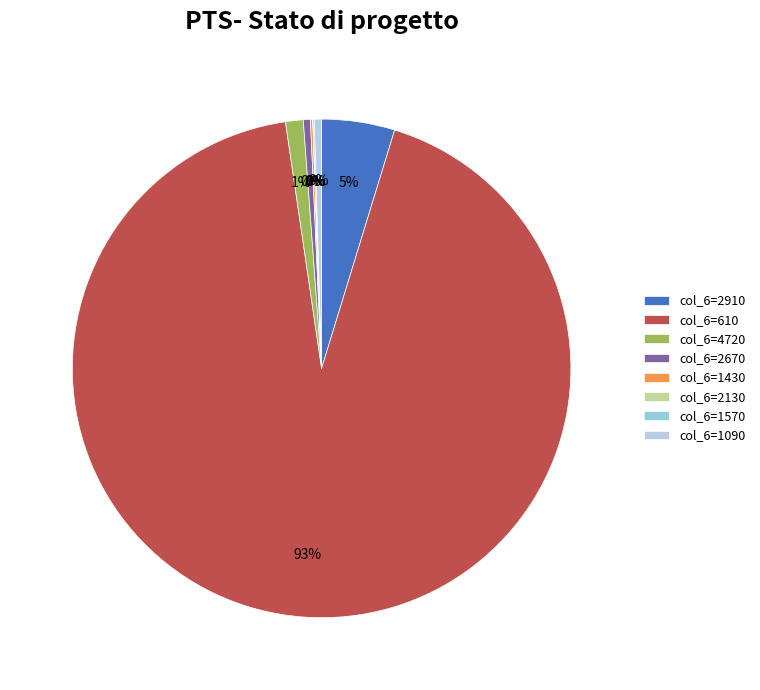

Does any single category account for the majority?

Yes